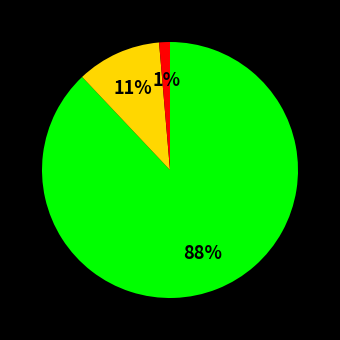

To the nearest percent, what is the difference between the largest and smallest slice percentages?

87%